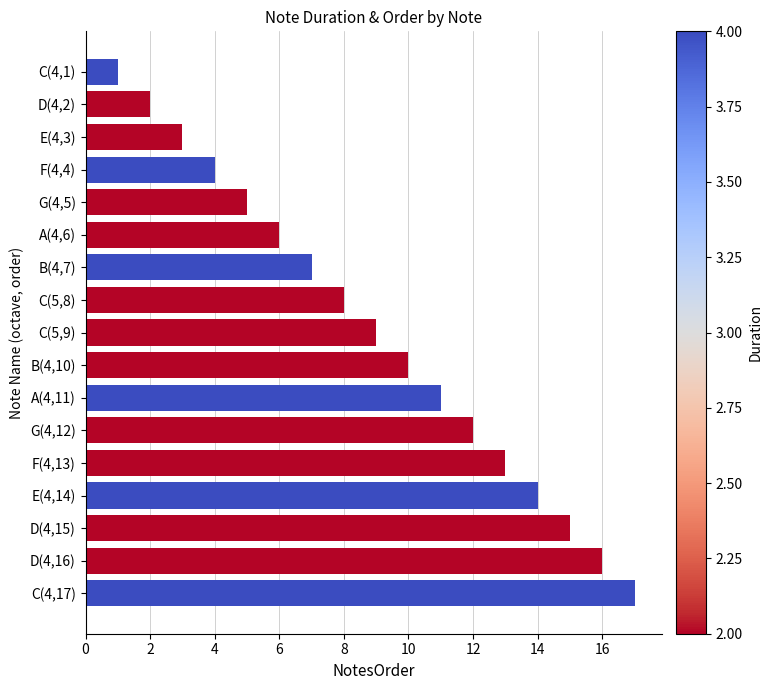

Rank the categories by value from lowest to highest.

C(4,1), D(4,2), E(4,3), F(4,4), G(4,5), A(4,6), B(4,7), C(5,8), C(5,9), B(4,10), A(4,11), G(4,12), F(4,13), E(4,14), D(4,15), D(4,16), C(4,17)